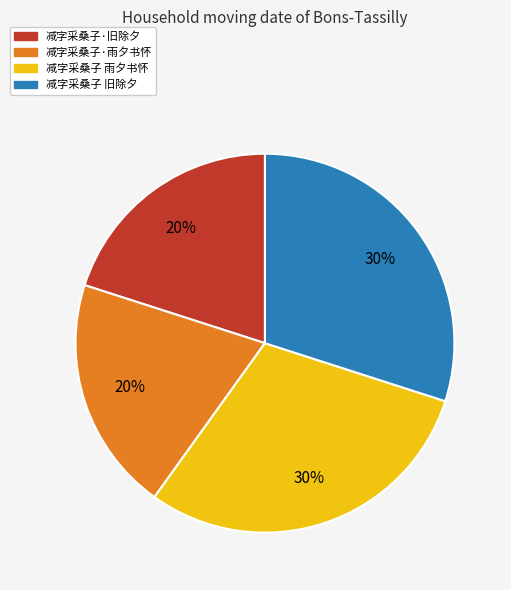

To the nearest percent, what is the difference between the largest and smallest slice percentages?

10%